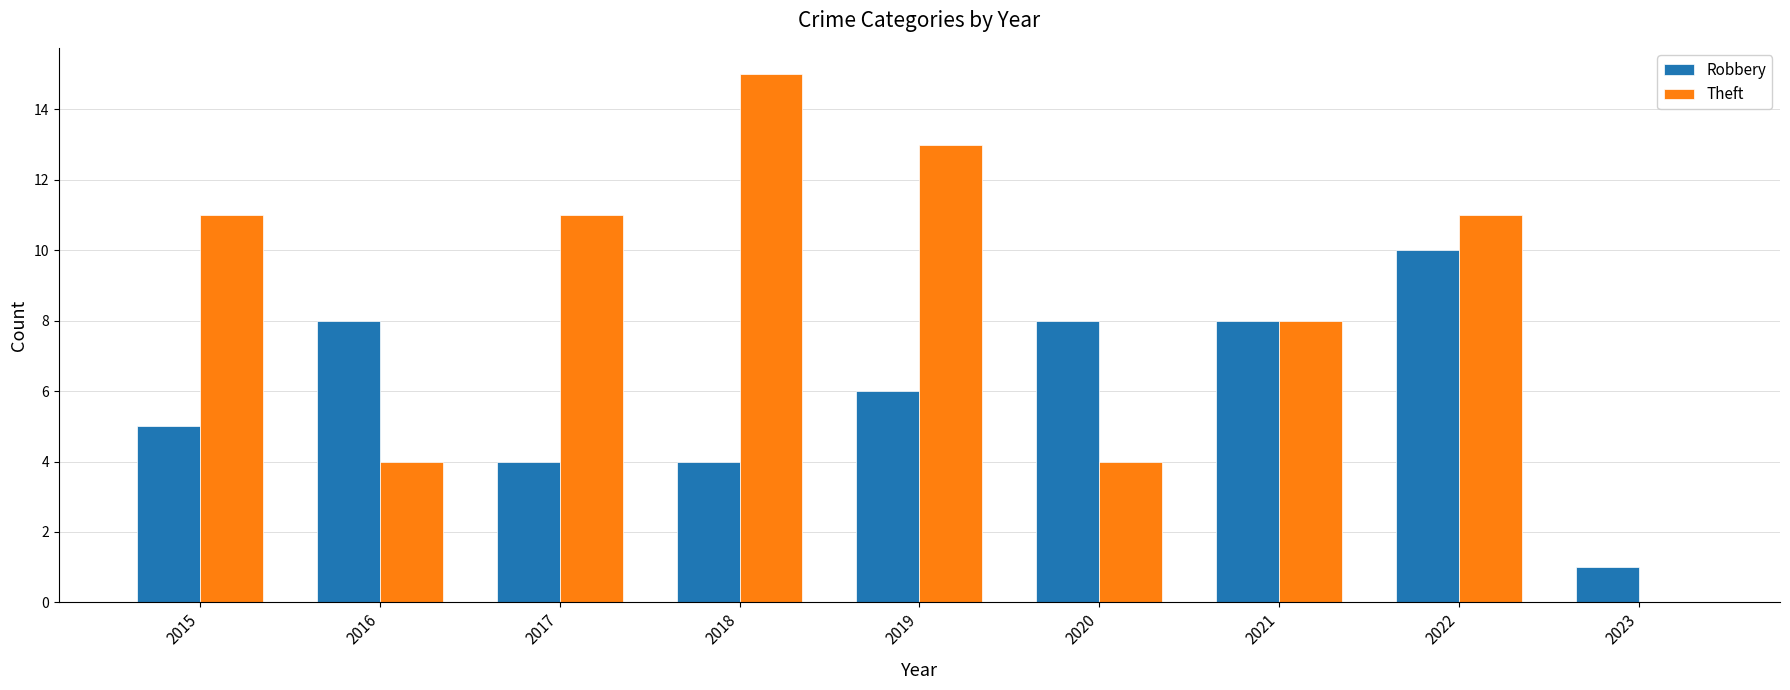

Are the bars grouped side by side (vs. stacked)?

Yes